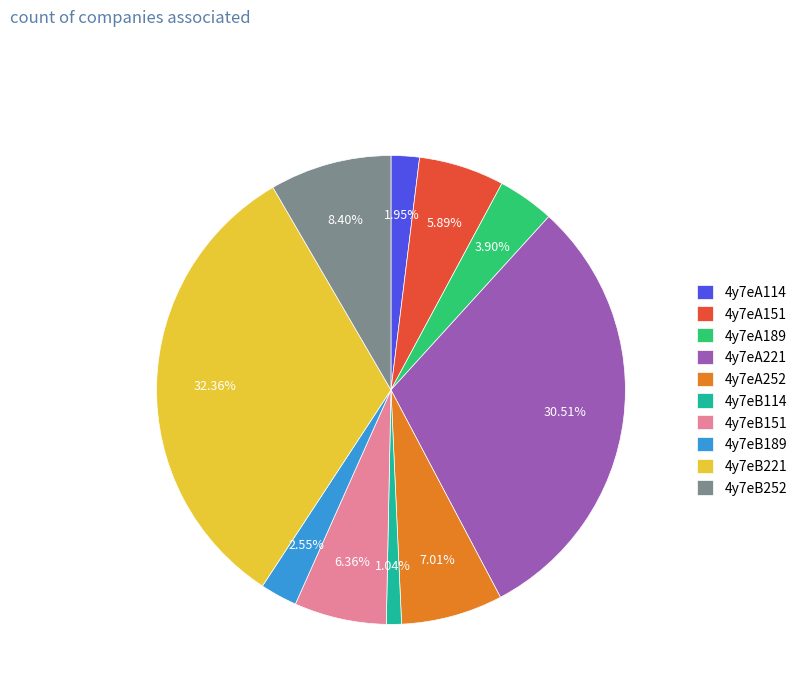

How much of the chart is everything except 4y7eA151?

94.1%